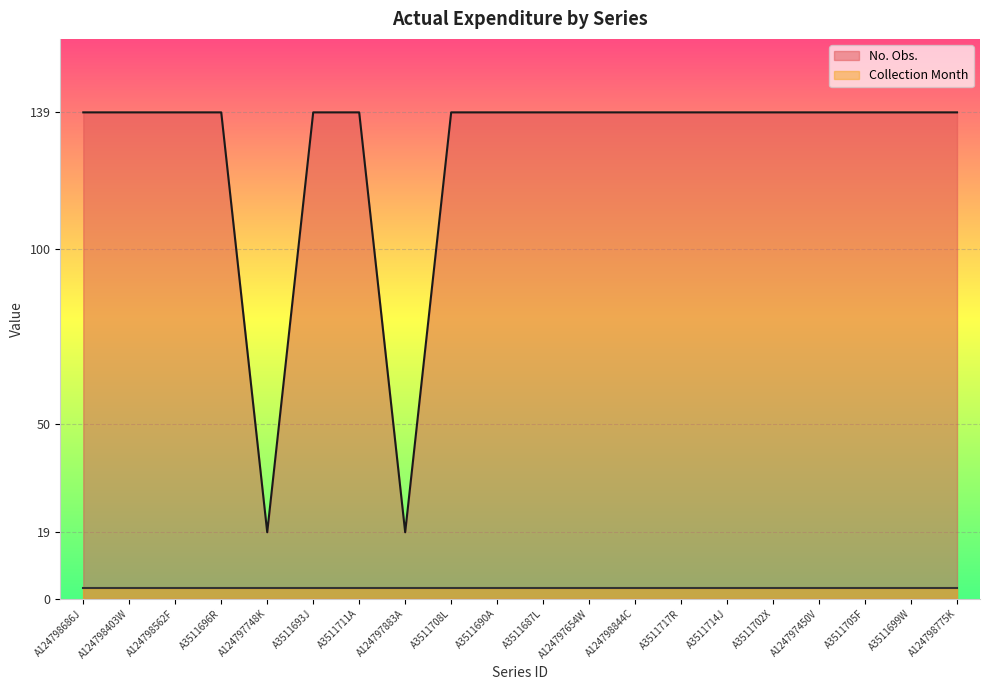

What is the difference between the maximum and minimum values?

120